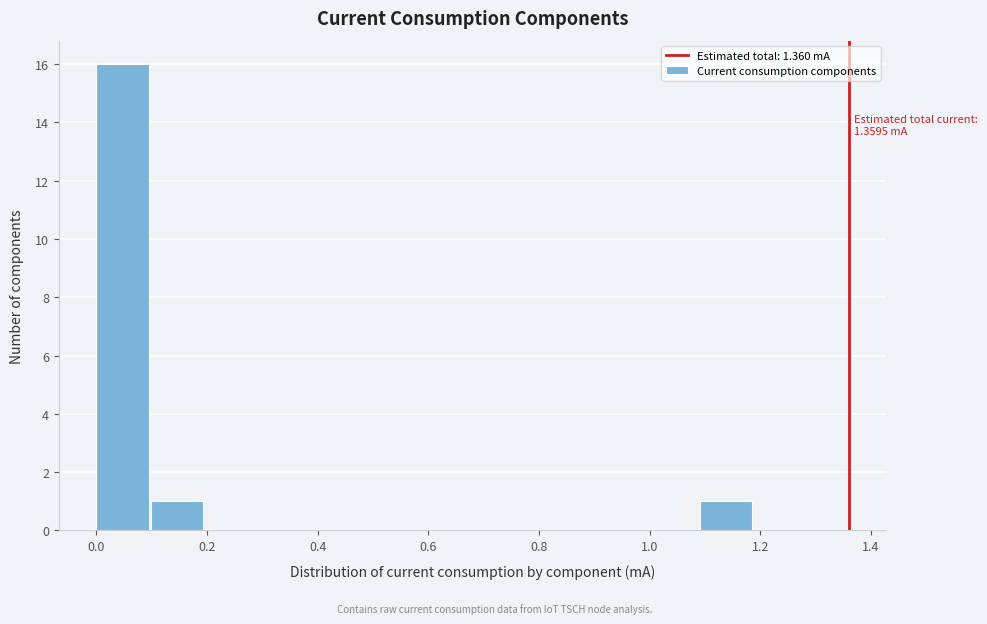

Which range on the x-axis has the tallest bar?

0.0 to 0.1